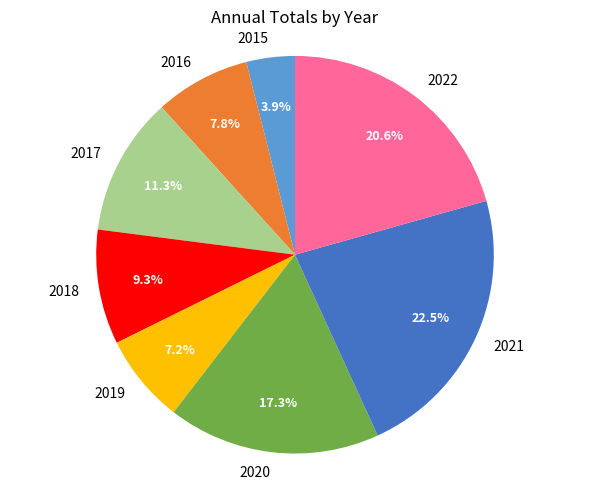

What is the total percentage of 2021 and 2016?

30.3%